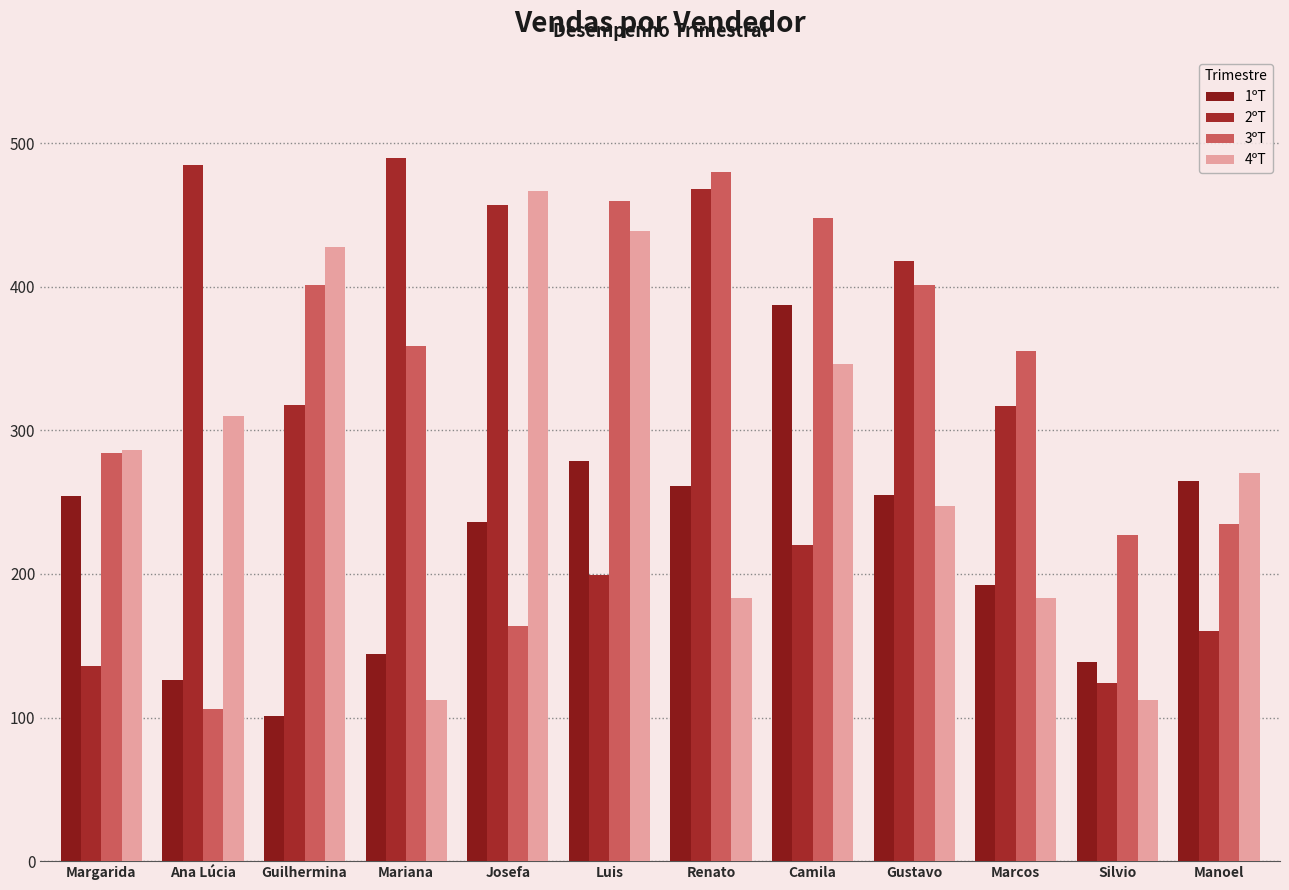

Reading left to right, extract all data points from this chart.

1ºT: 254	126	101	144	236	279	261	387	255	192	139	265
2ºT: 136	485	318	490	457	199	468	220	418	317	124	160
3ºT: 284	106	401	359	164	460	480	448	401	355	227	235
4ºT: 286	310	428	112	467	439	183	346	247	183	112	270